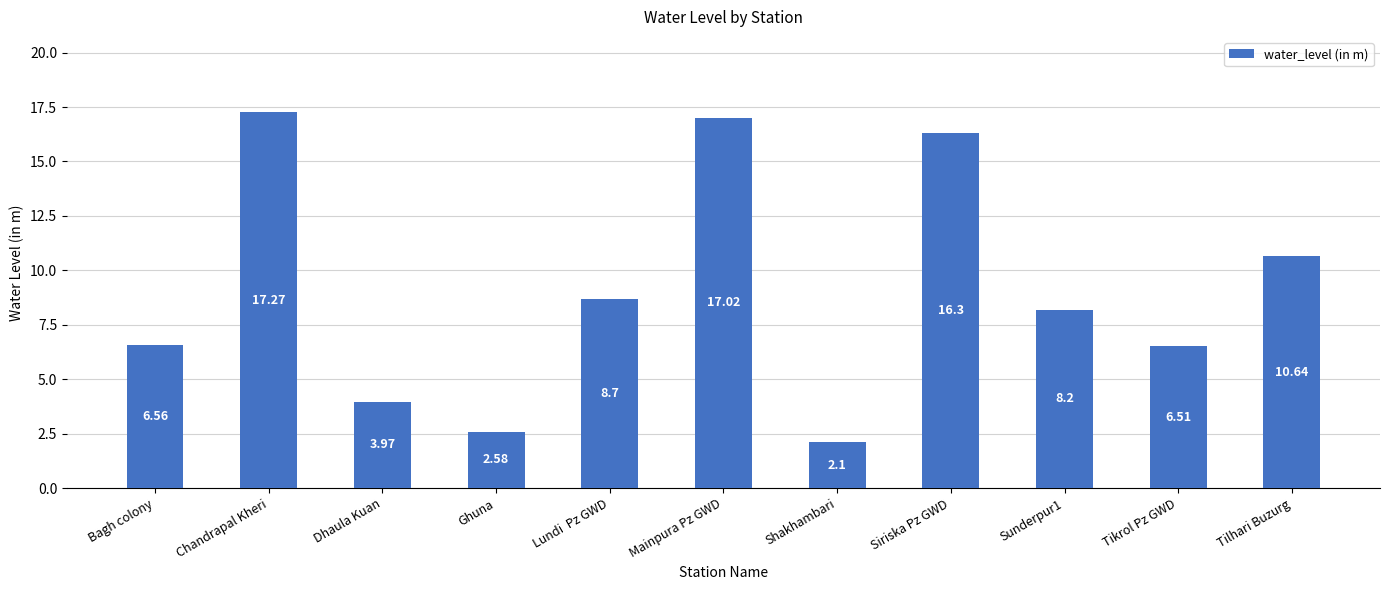

Where does the data first go above 8?

Chandrapal Kheri